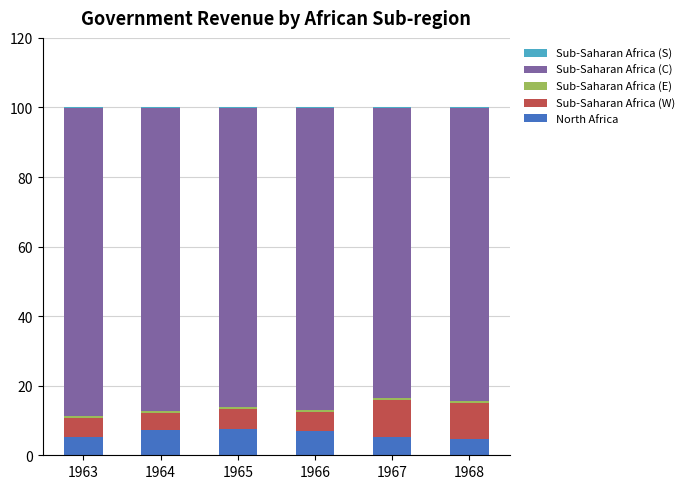

What is the highest value of the North Africa series?

7.5